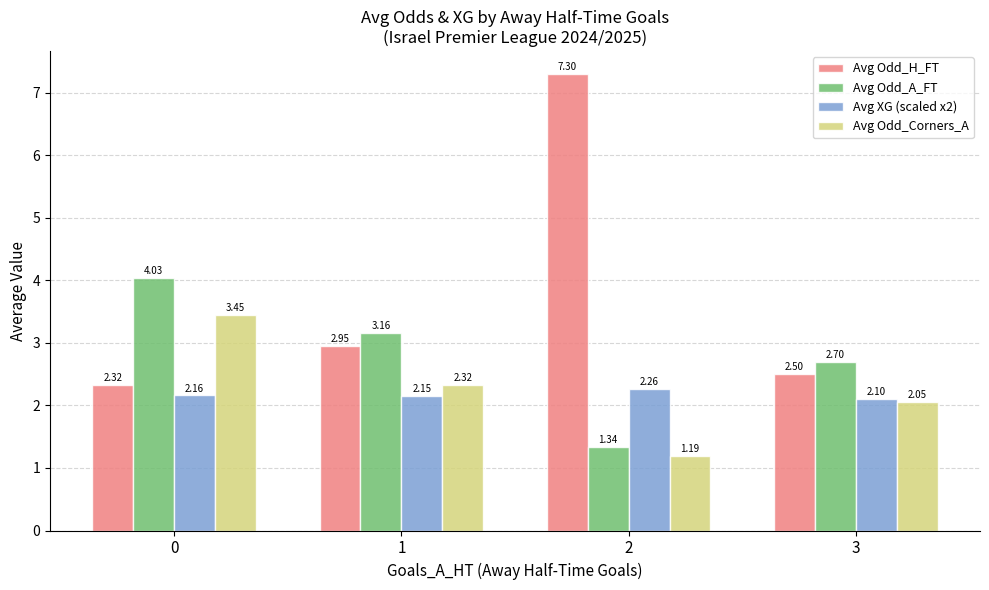

Rank the series by their maximum value, from lowest to highest.

Avg XG (scaled x2), Avg Odd_Corners_A, Avg Odd_A_FT, Avg Odd_H_FT